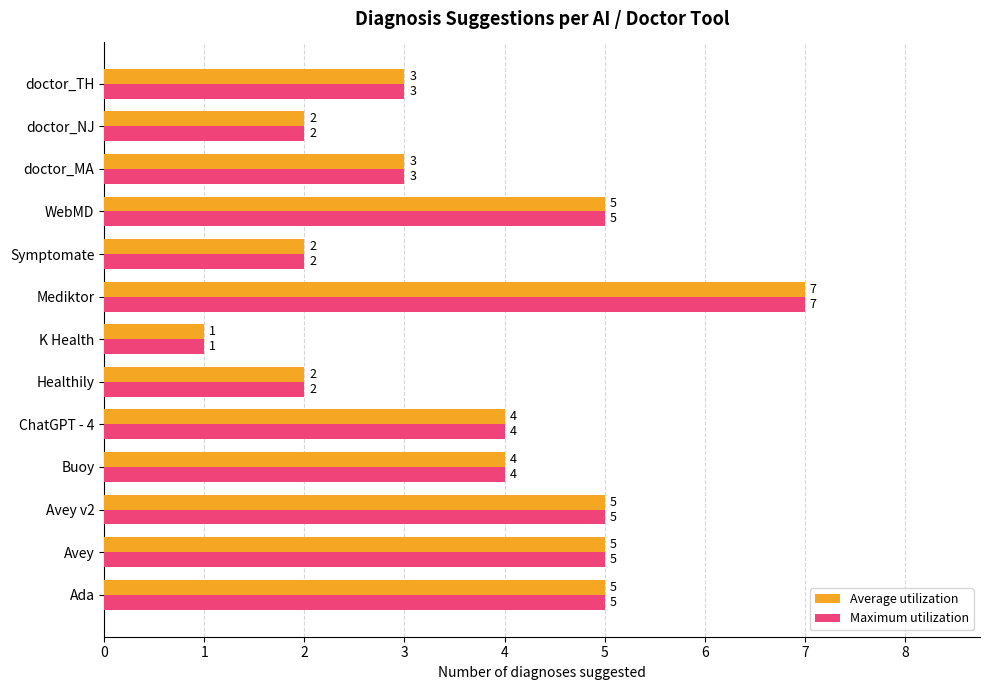

What value does the Maximum utilization series have at doctor_TH?

3